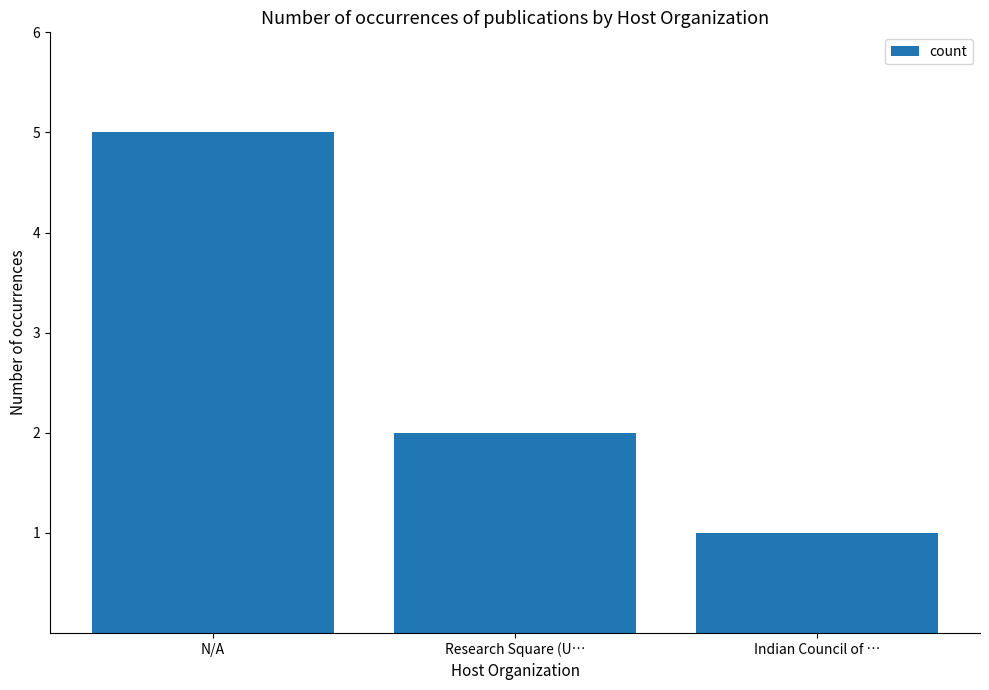

Reading left to right, list all the values displayed in this chart.

5	2	1